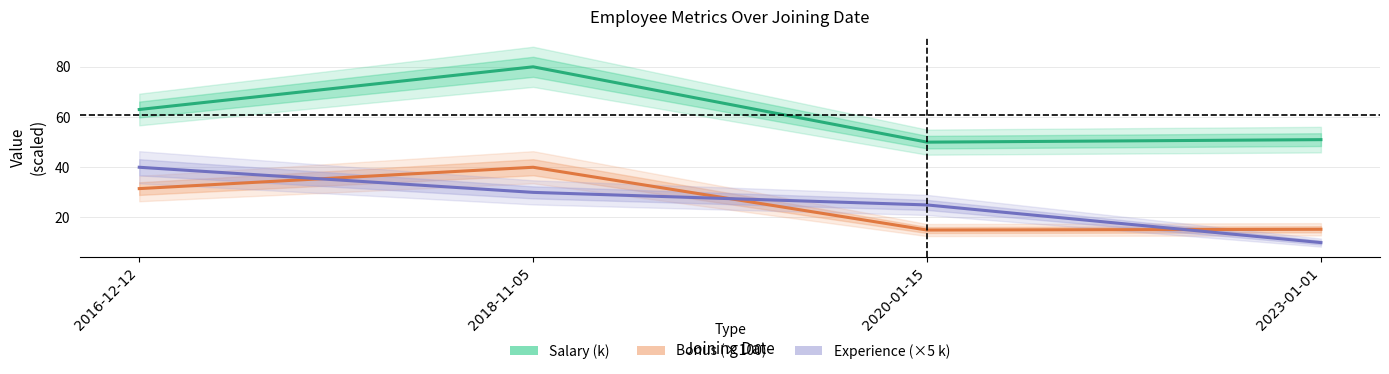

What is the greatest value displayed?

80.0